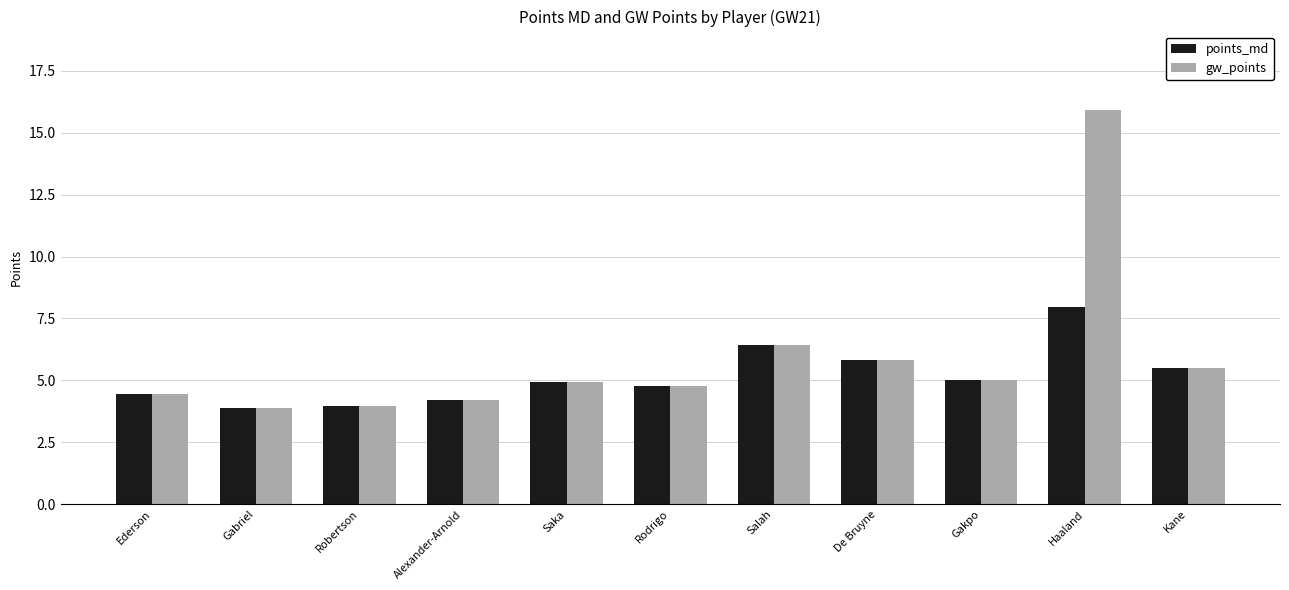

At how many categories does at least one series exceed 13?

1